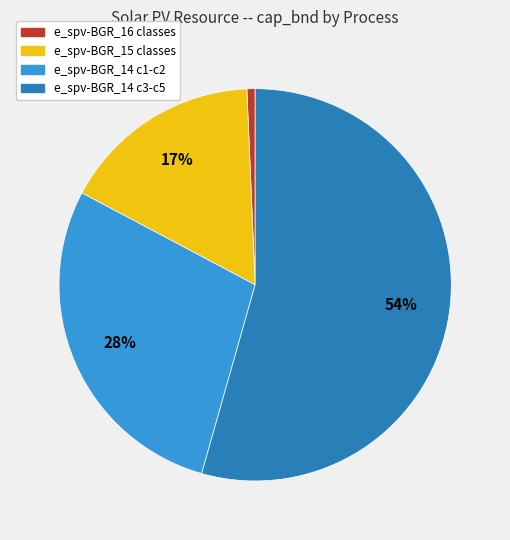

To the nearest percent, what portion does e_spv-BGR_14 c3-c5 represent?

54%